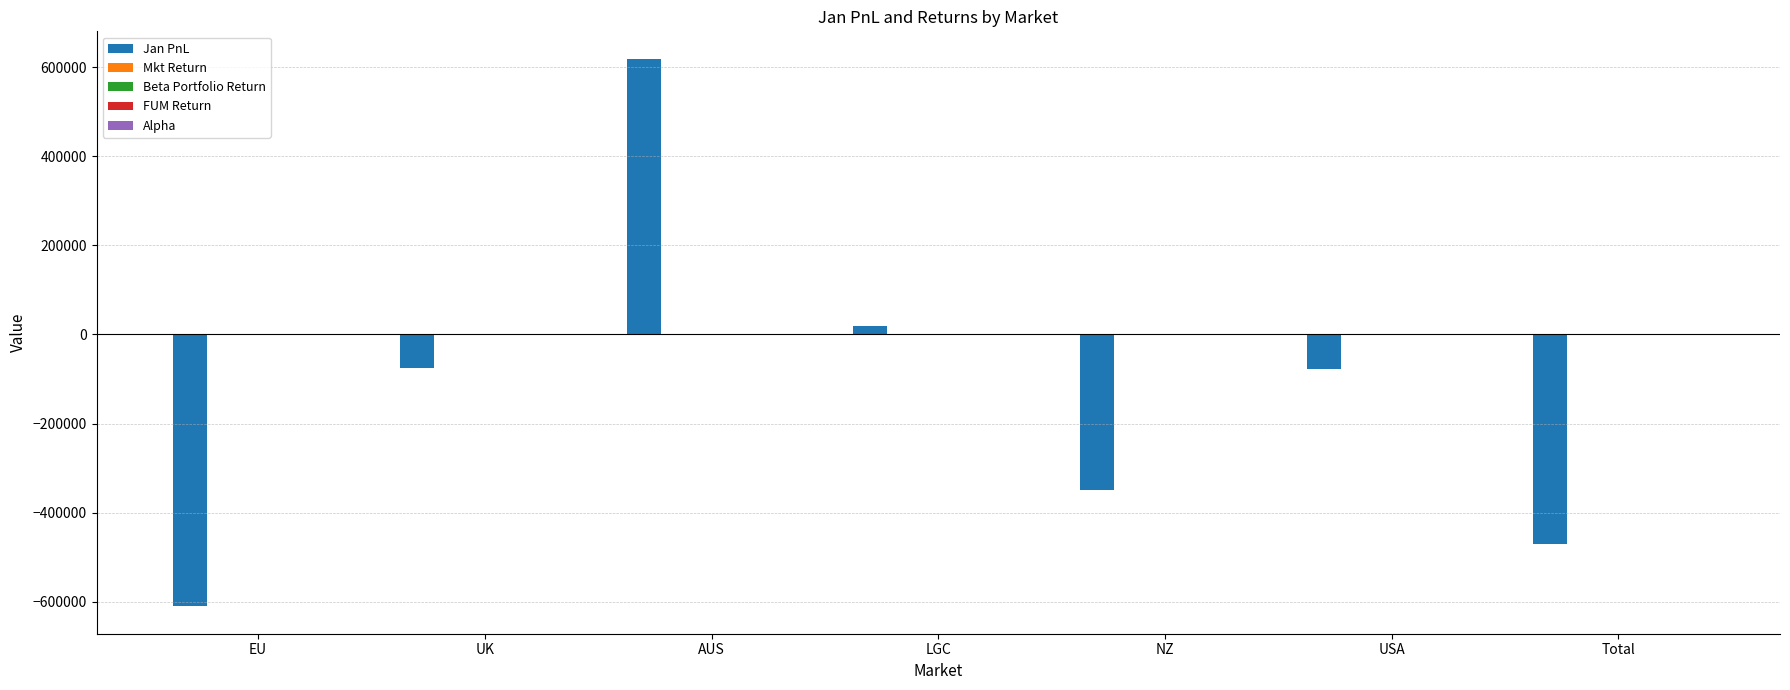

Between UK and Total, which series saw the biggest shift?

Jan PnL